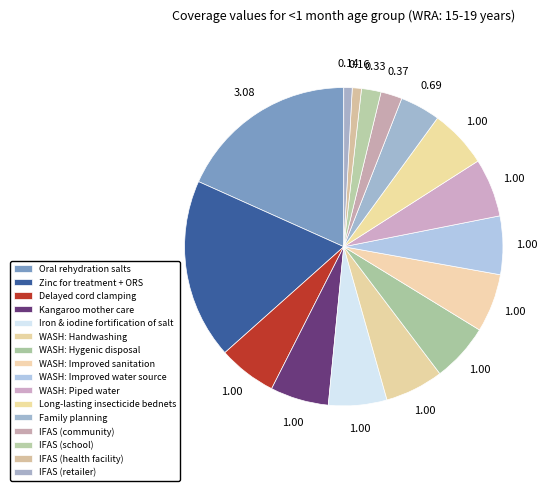

How many segments does this pie chart have?

16